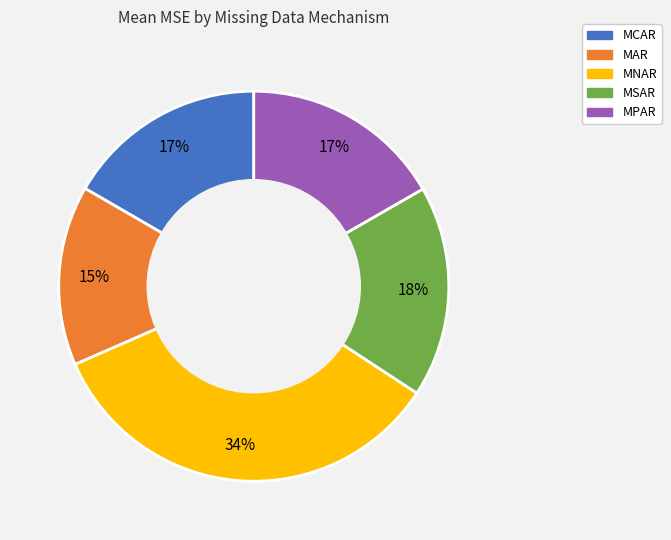

What is the smallest slice in the pie chart?

MAR